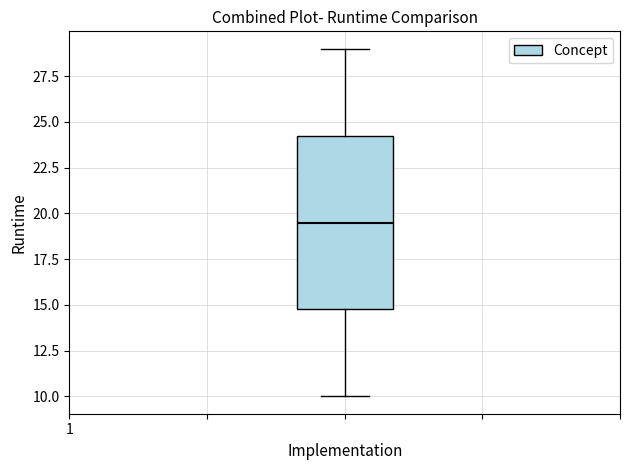

Transcribe this box plot: give where the median line is, the range the box spans, and where the two whiskers end, as read against the y-axis. The values are not printed on the chart, so give them approximately, as read against the axis.

median 19.5, box 15.0 to 24.5, whiskers 10.0 to 29.0